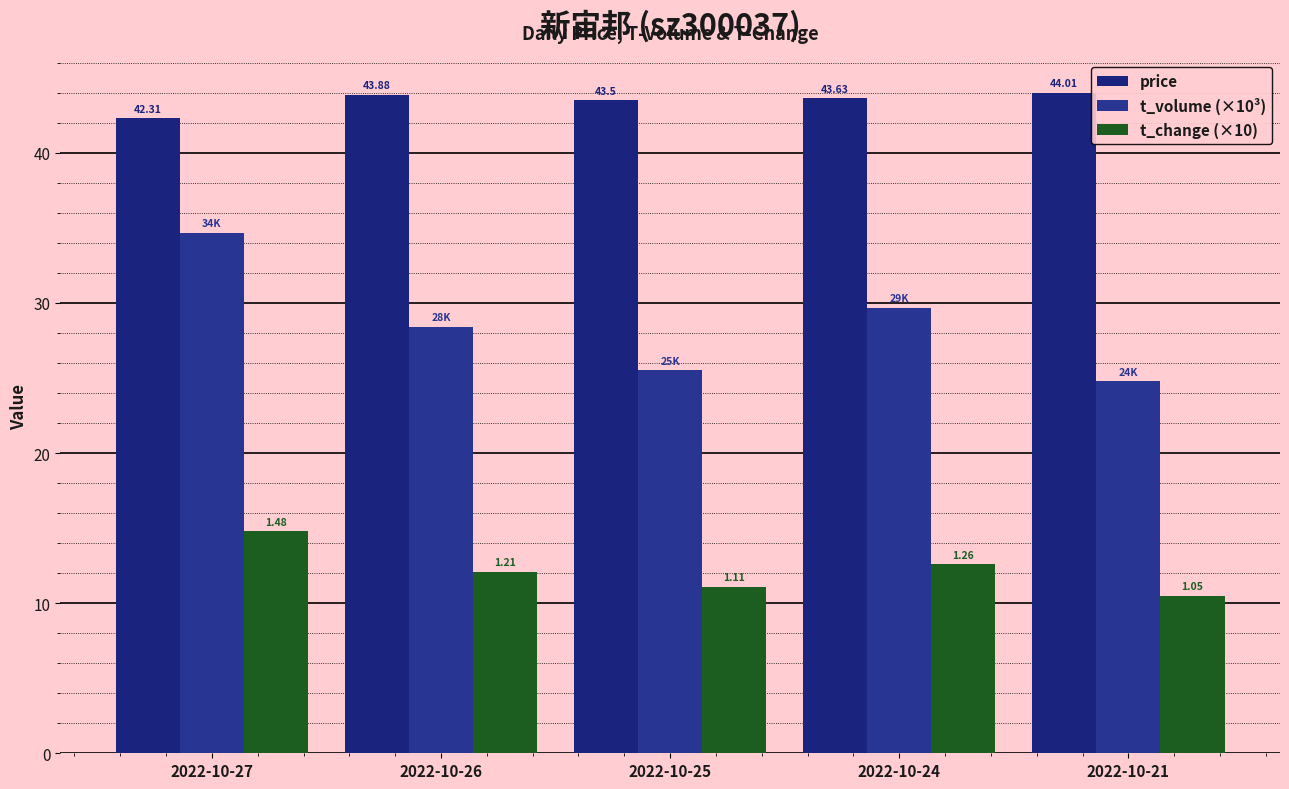

What is the sum of all price values?

217.3